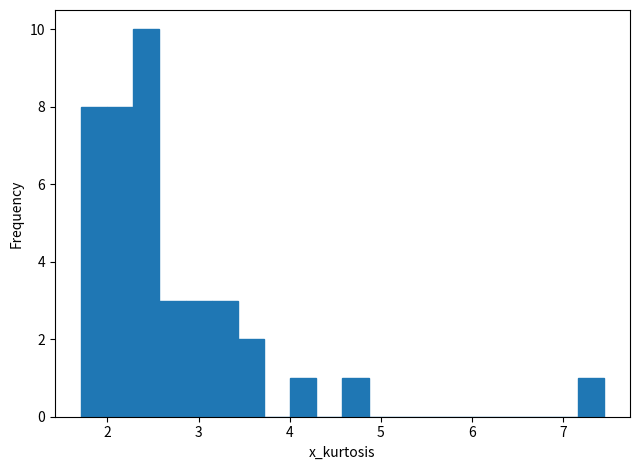

Read against the x-axis, roughly where is the centre of the tallest bar?

2.4